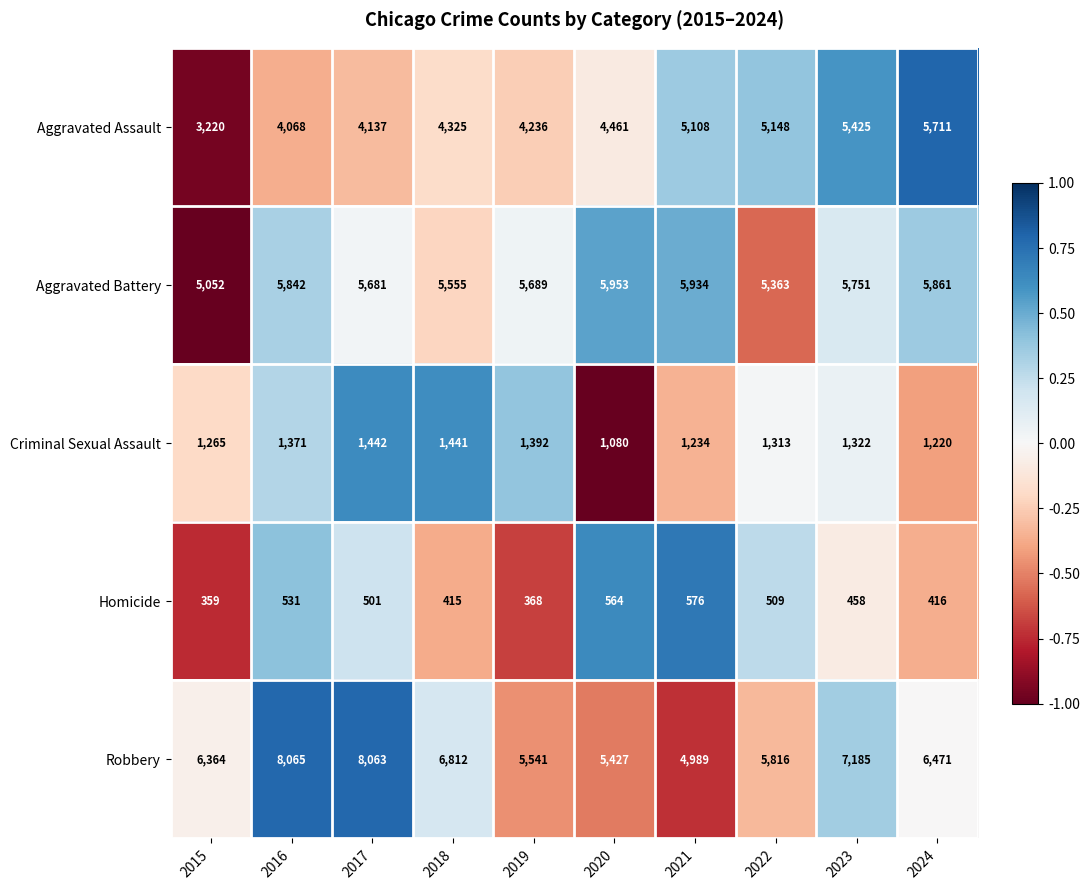

Rank the series at 2024 from lowest to highest value.

Homicide, Criminal Sexual Assault, Aggravated Assault, Aggravated Battery, Robbery